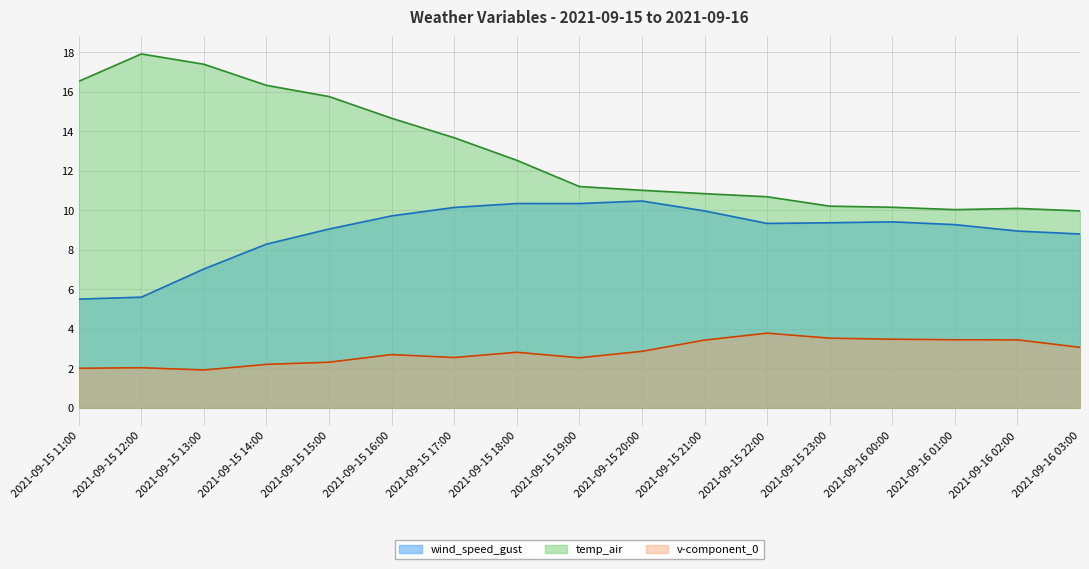

Which series has the largest range (max minus min)?

temp_air